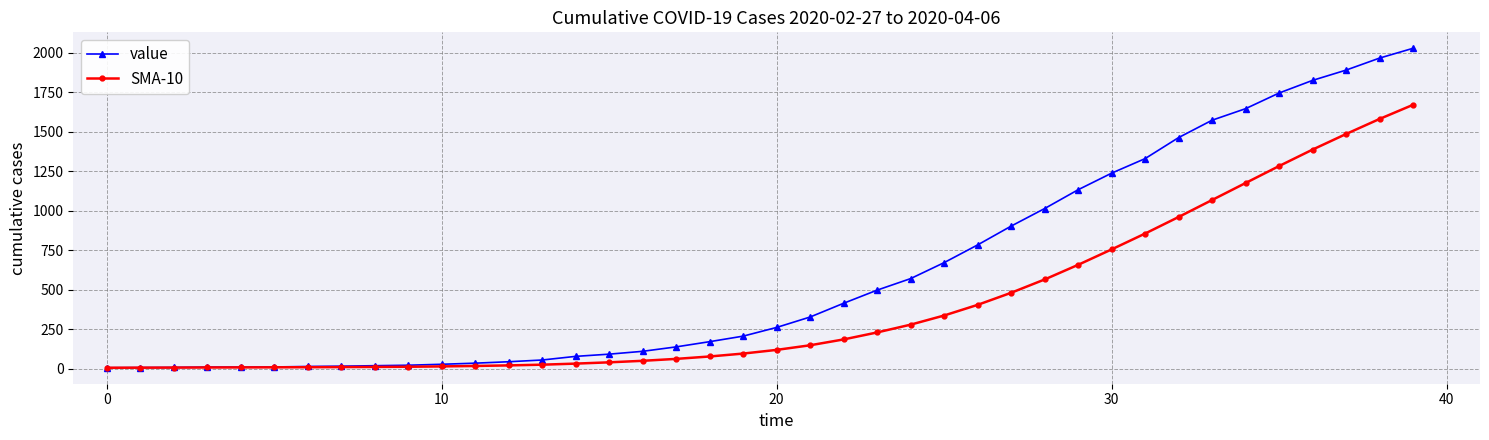

List the series in order of their overall mean, highest first.

value, SMA-10